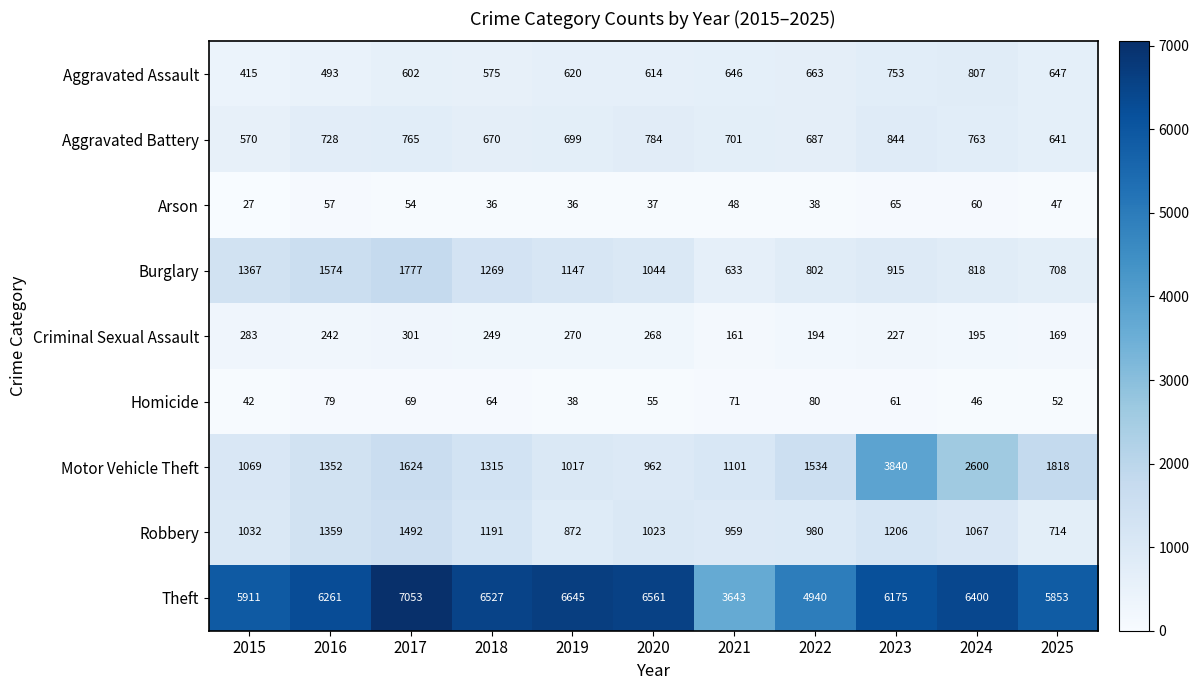

At which label does Motor Vehicle Theft reach its minimum?

2020